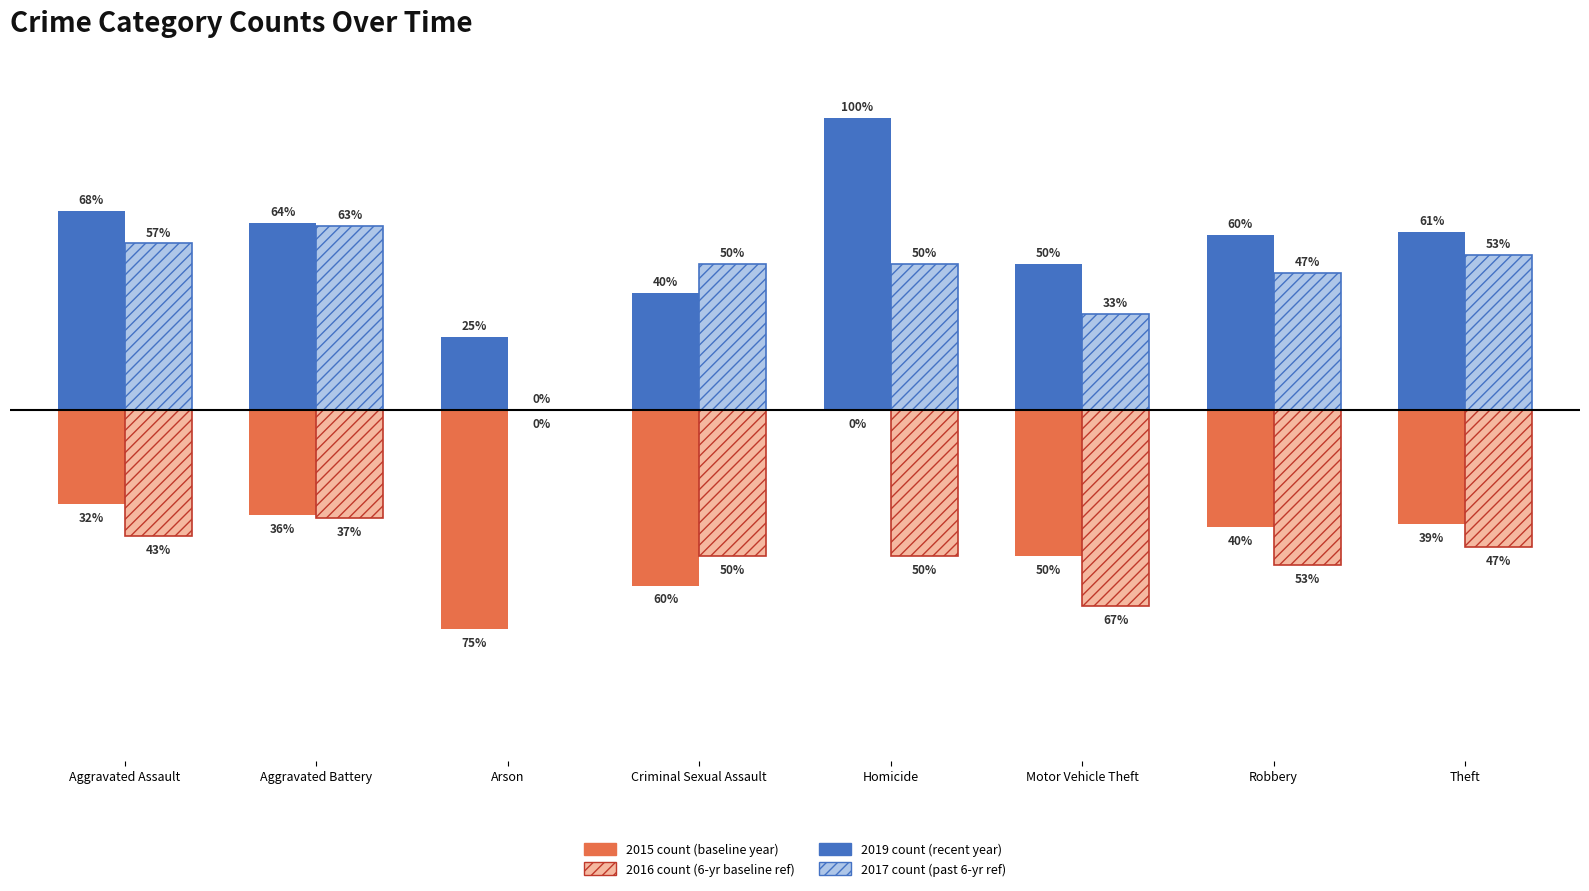

Which label corresponds to the largest value in the chart?

Homicide